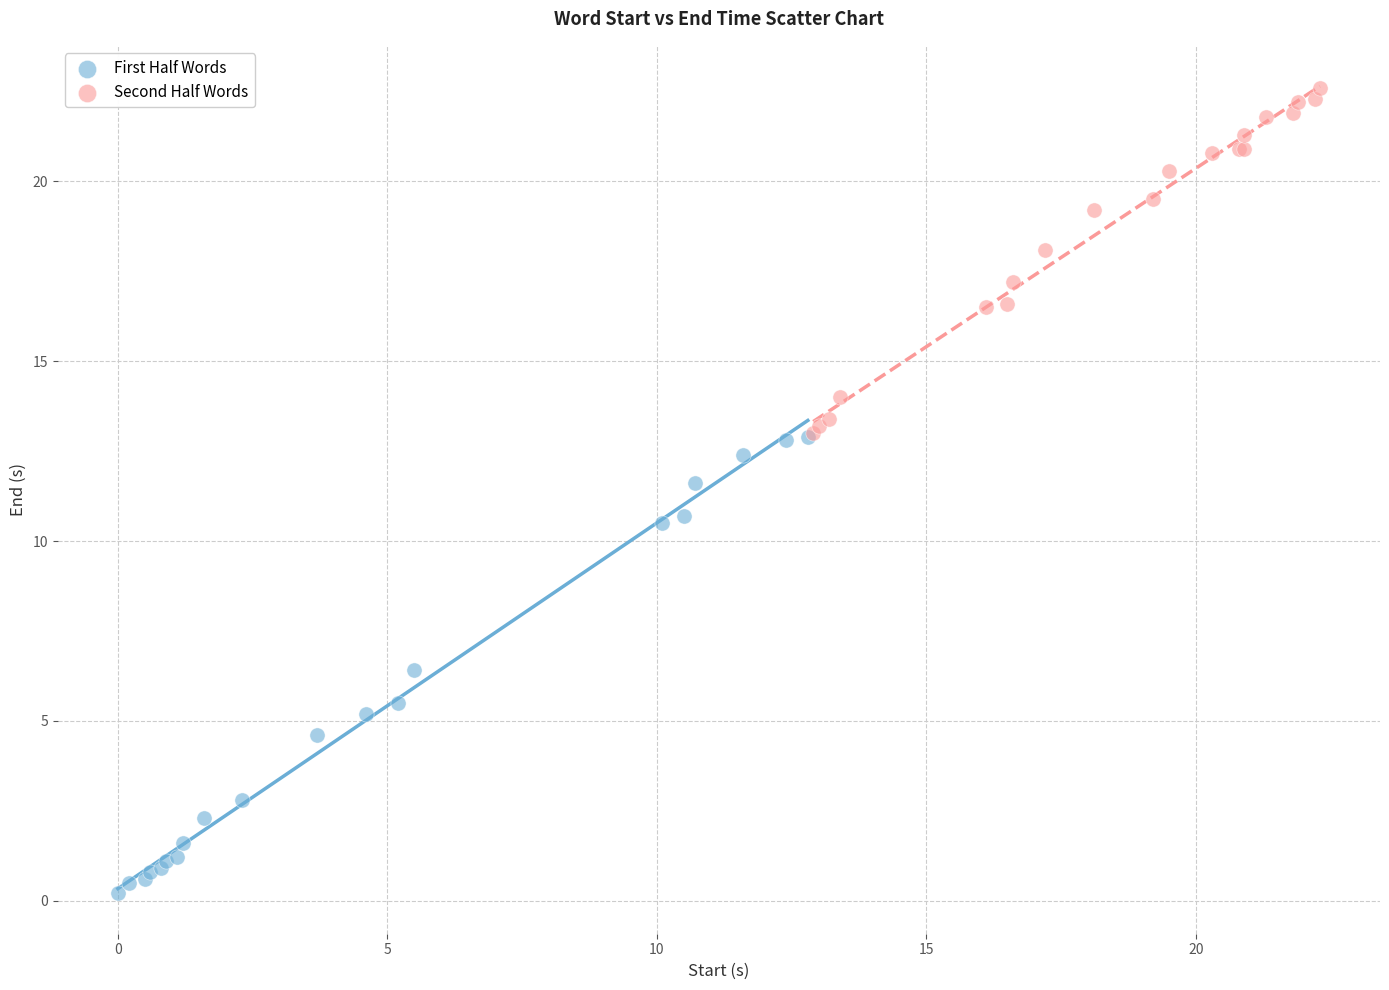

Which series has the widest spread of Y values?

First Half Words